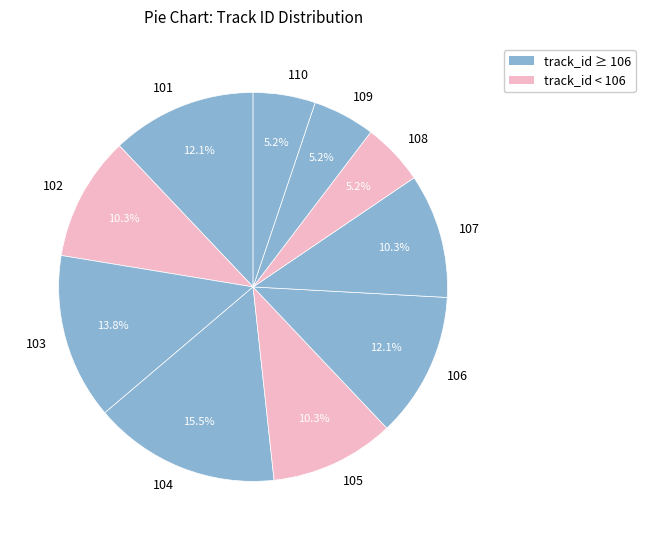

Do 109 and 102 together represent more than half of the pie?

No